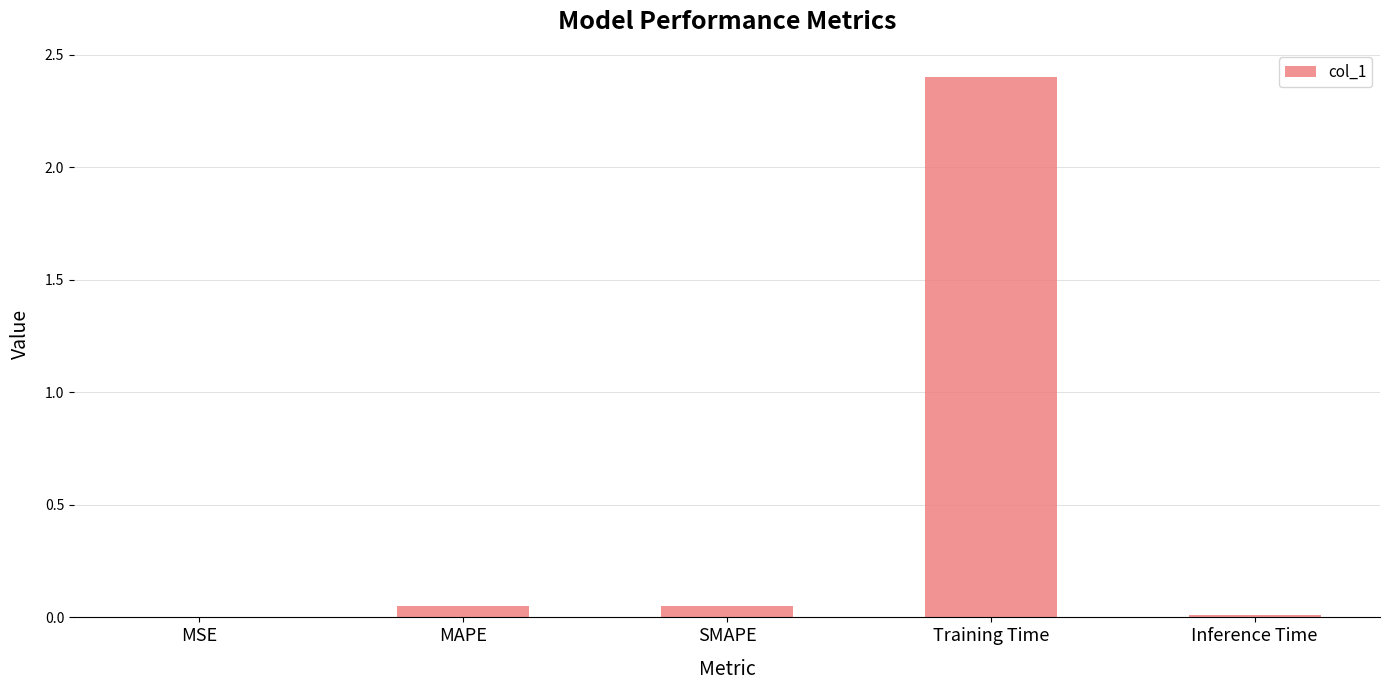

What is the greatest value displayed?

2.4